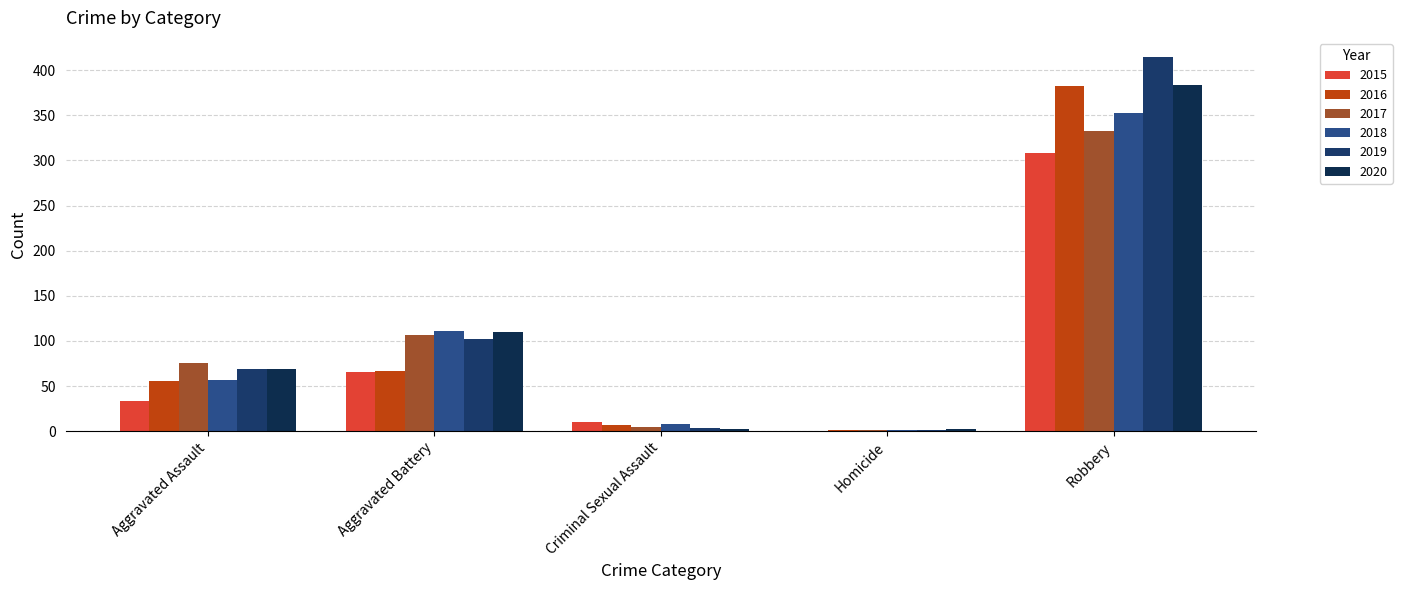

Which series changed the most between Aggravated Battery and Homicide?

2018